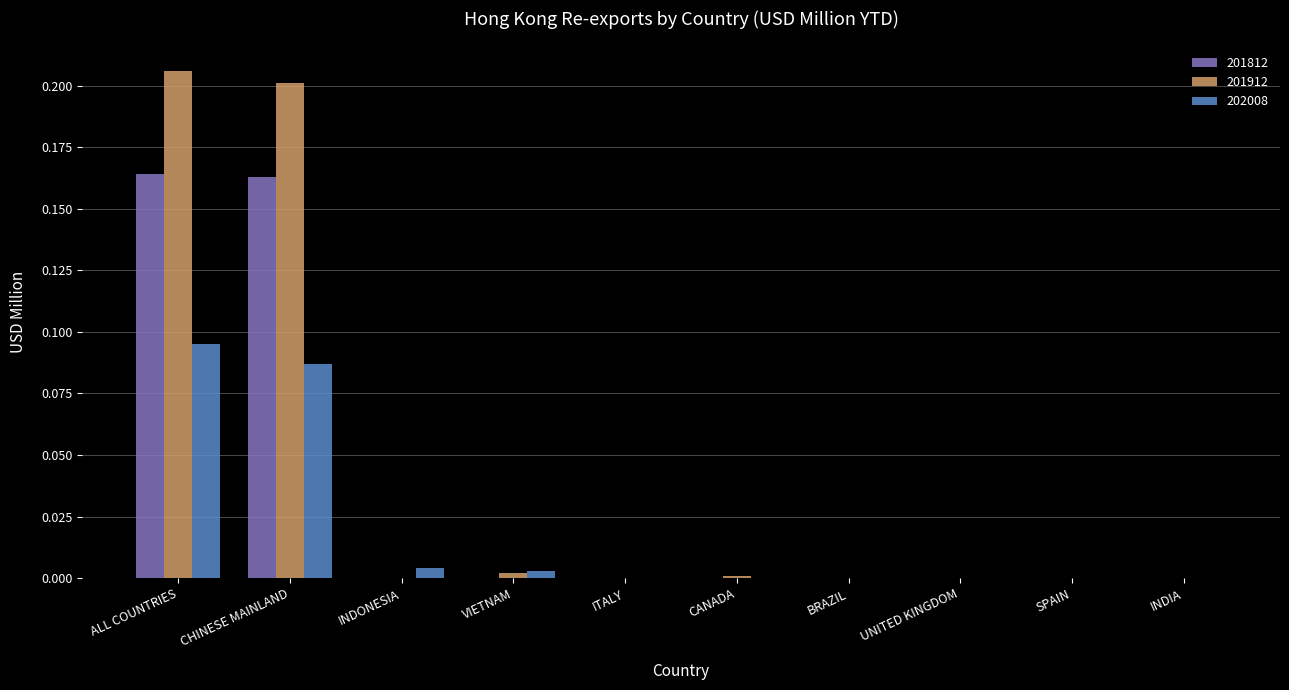

Which category has the highest value in the 201912 series?

ALL COUNTRIES